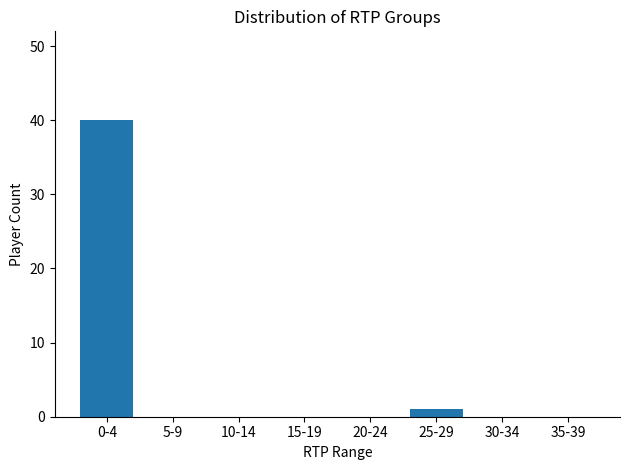

At which category does the chart reach its peak across all series?

0-4